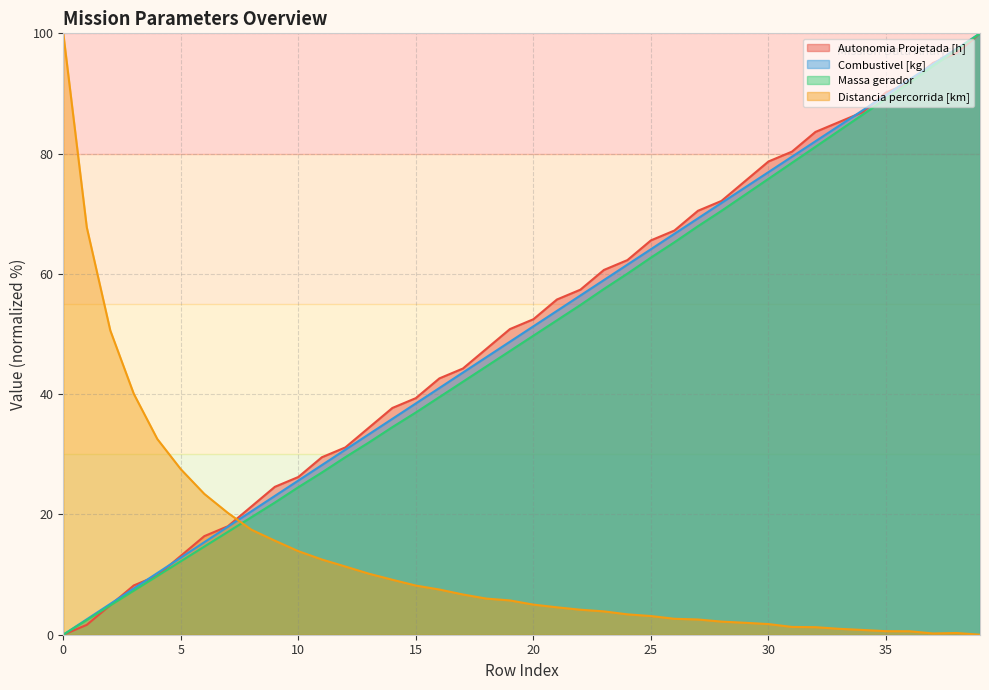

What is the sum of the Combustivel [kg] values at 36 and 31?

171.8